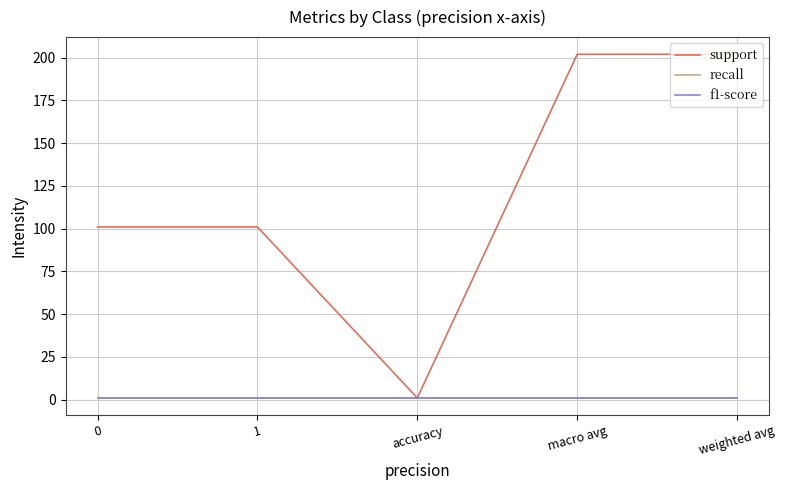

Is this an area chart (filled region under the line)?

No